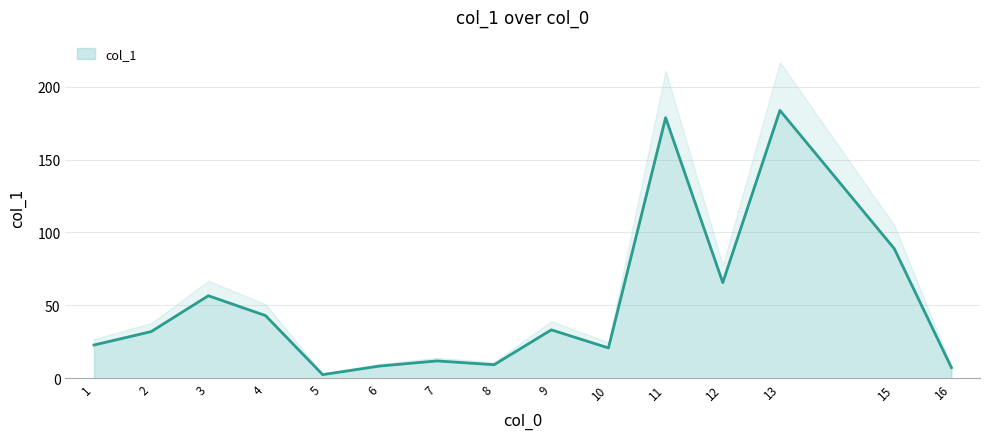

List the labels in order of value, largest first.

13, 11, 15, 12, 3, 4, 9, 2, 1, 10, 7, 8, 6, 16, 5